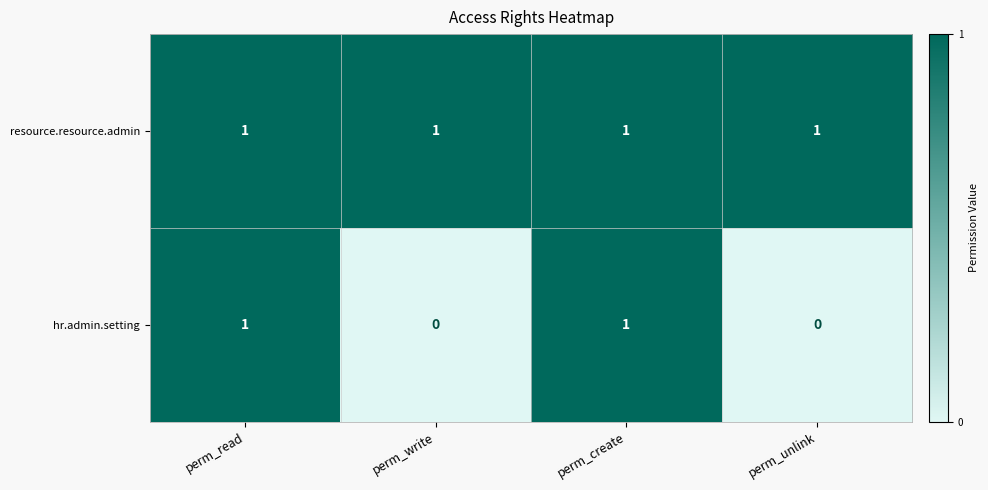

How many hr.admin.setting values are between 0 and 1?

4